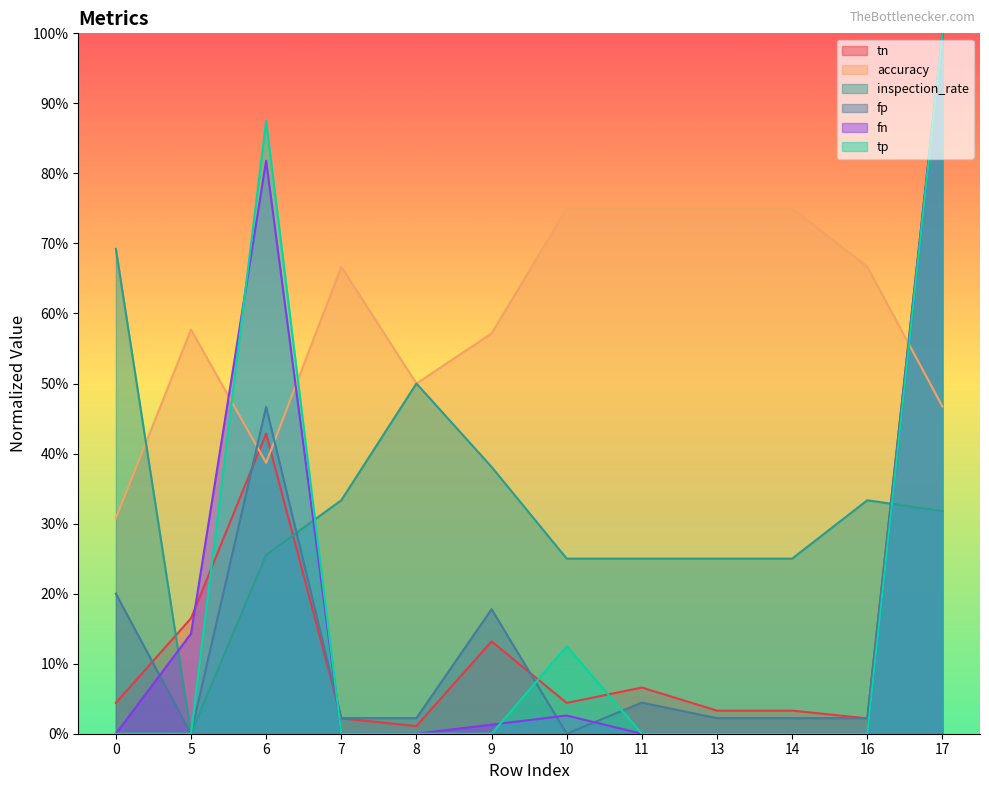

Is it true that inspection_rate equals 0.4 at 9?

True